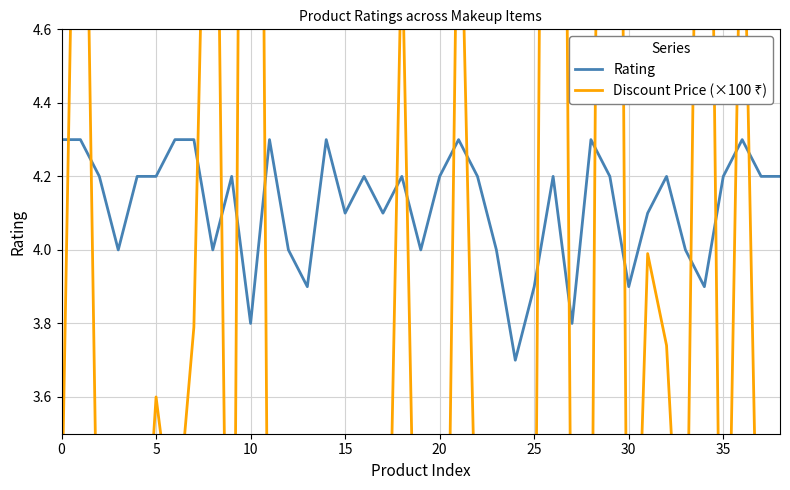

How many interior local valleys does the Discount Price (×100 ₹) series have?

12